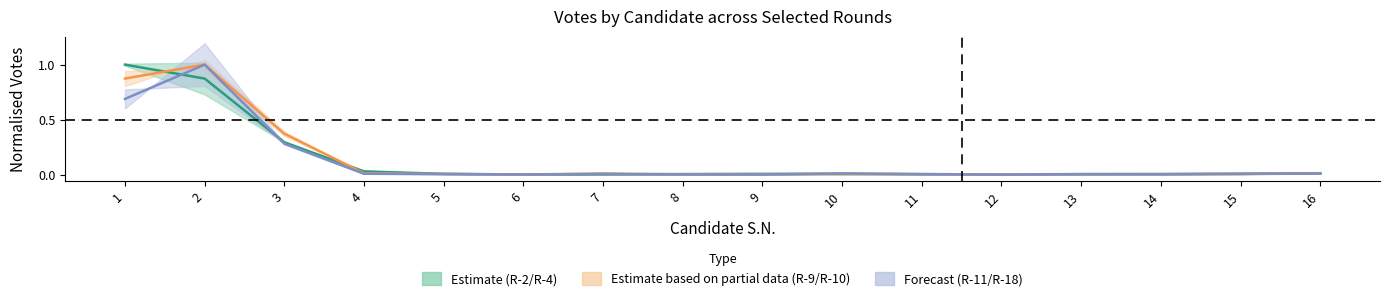

Which has a higher value, 14 or 13?

14